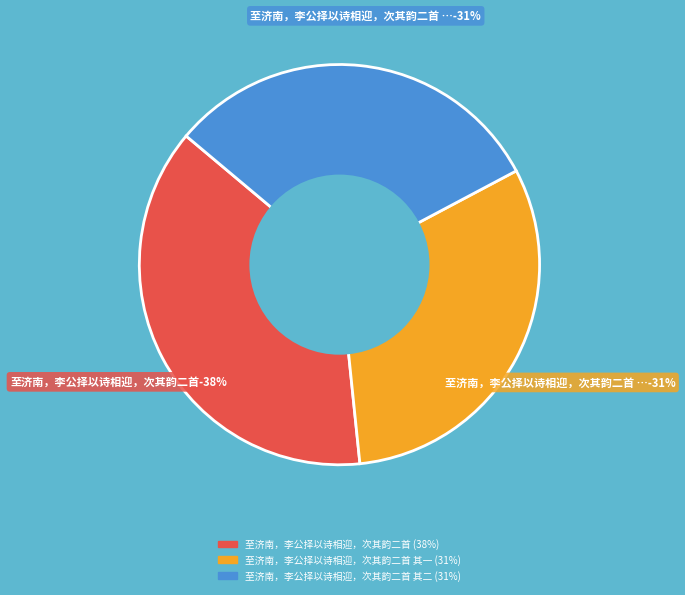

The 至济南，李公择以诗相迎，次其韵二首 slice represents 23% of the pie. True or false?

False